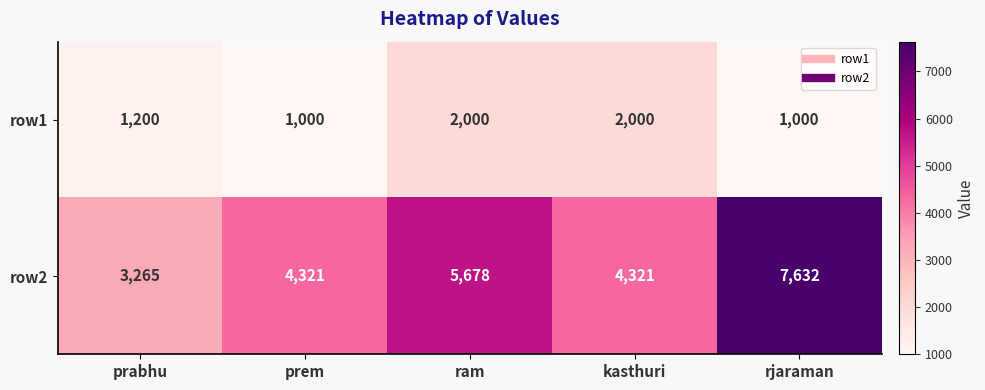

What is the greatest value displayed?

7632